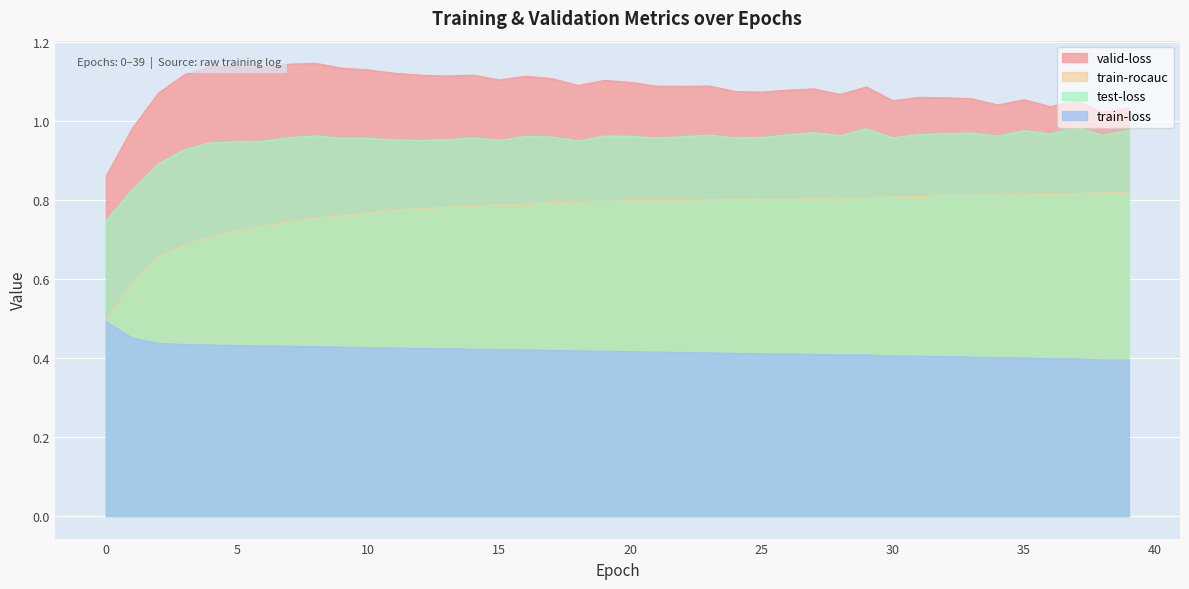

What is the sum of all train-loss values?

16.7